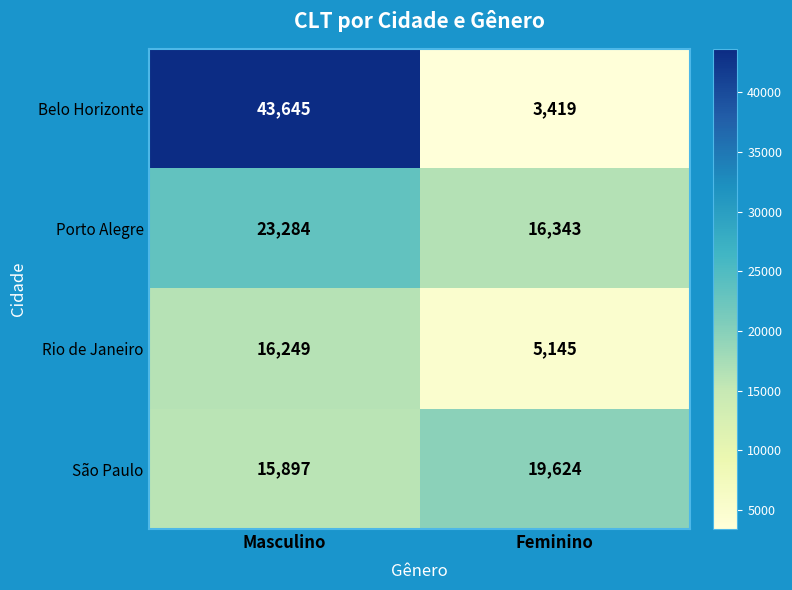

The value of Porto Alegre at Feminino is 26658. True or false?

False